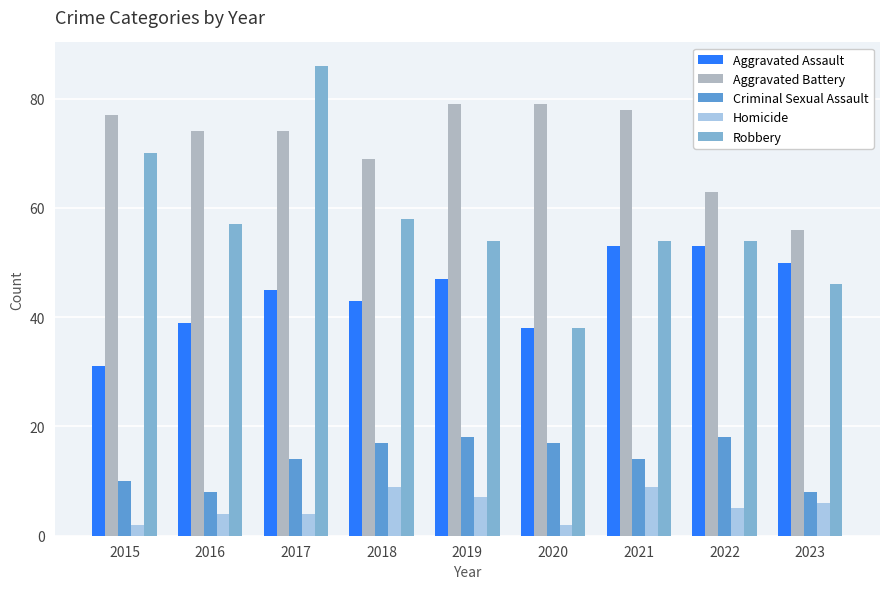

How many categories are shown in the chart?

9